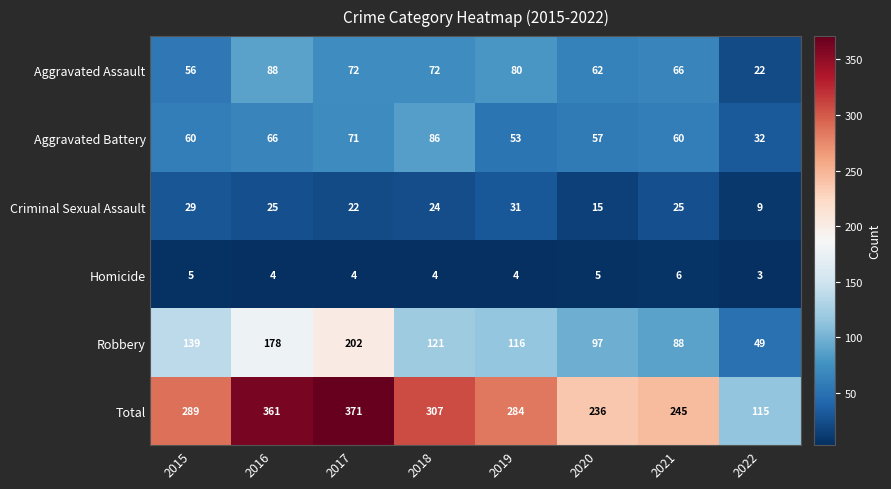

At which category does the chart reach its minimum across all series?

2022